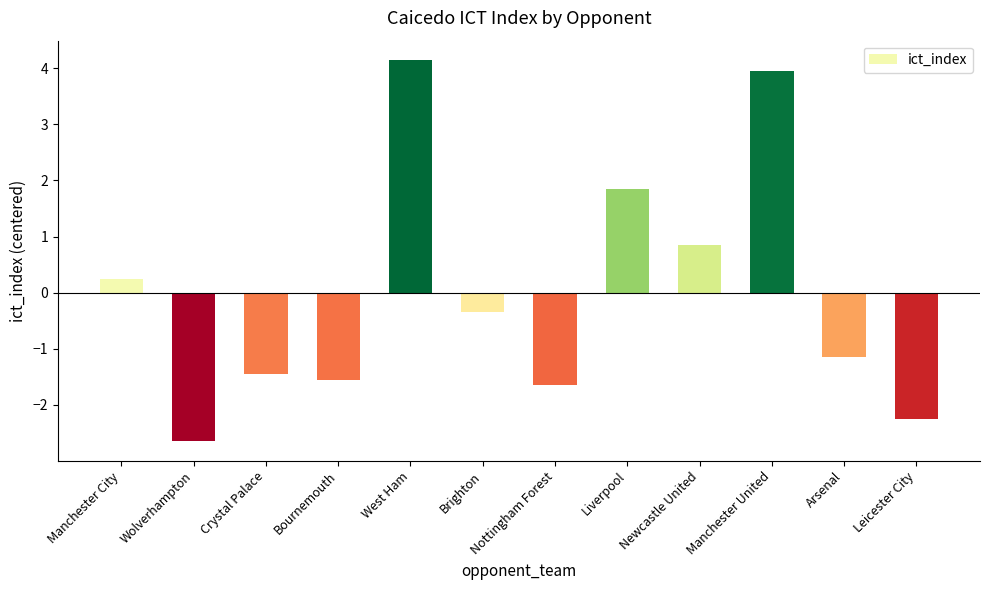

True or false: the data shows 5.6 at West Ham.

False